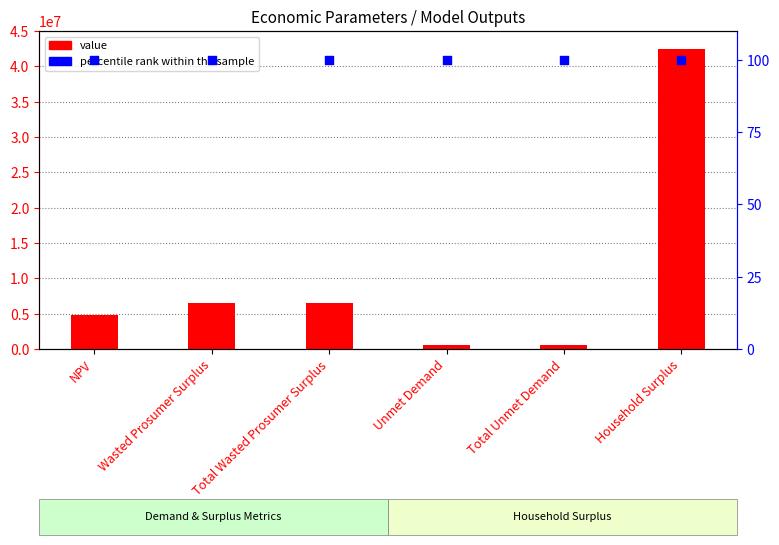

Which series has the largest total across all categories?

value